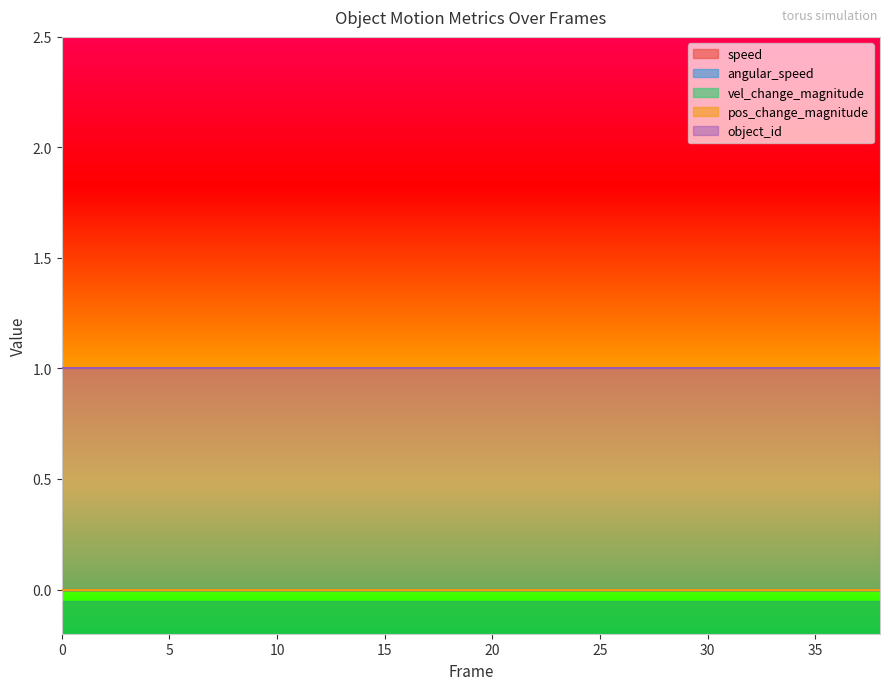

List the labels in order of angular_speed value, smallest first.

0, 2, 4, 6, 8, 10, 12, 14, 16, 18, 20, 22, 24, 26, 28, 30, 32, 34, 36, 38